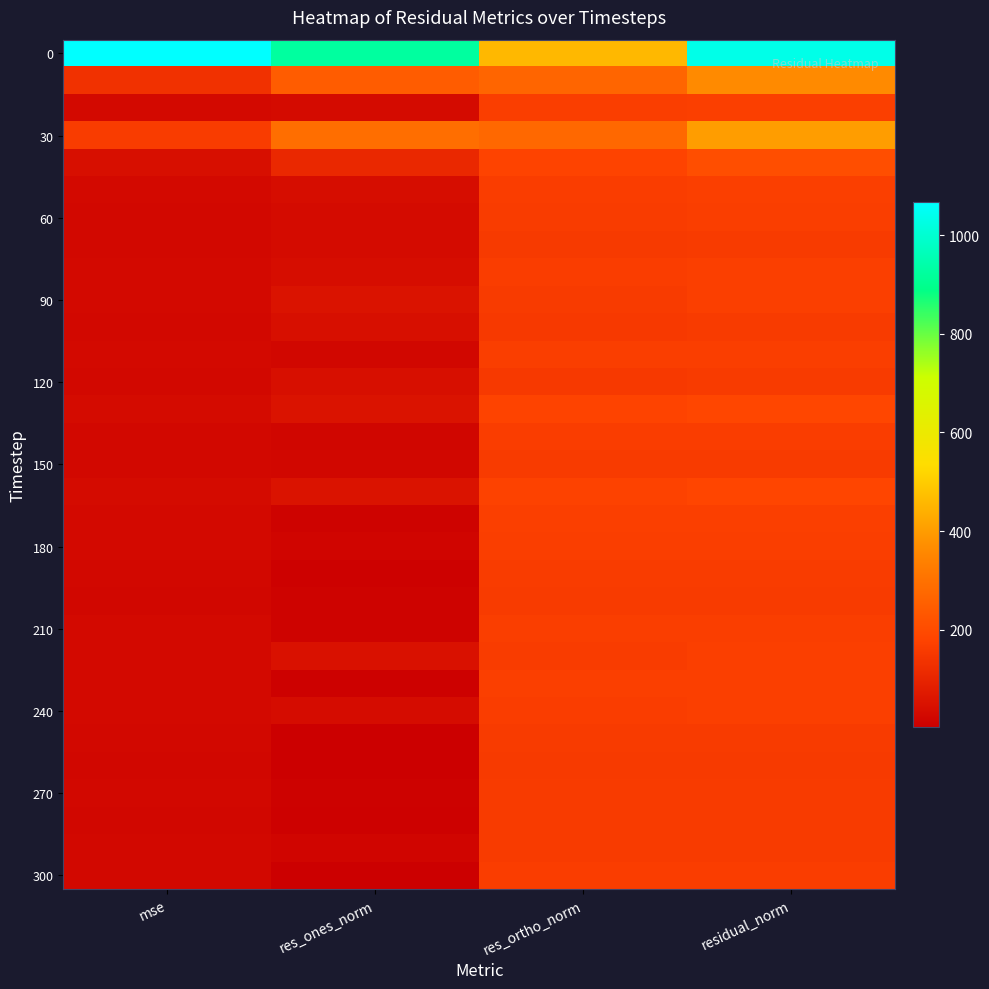

At how many categories does at least one series exceed 977?

2